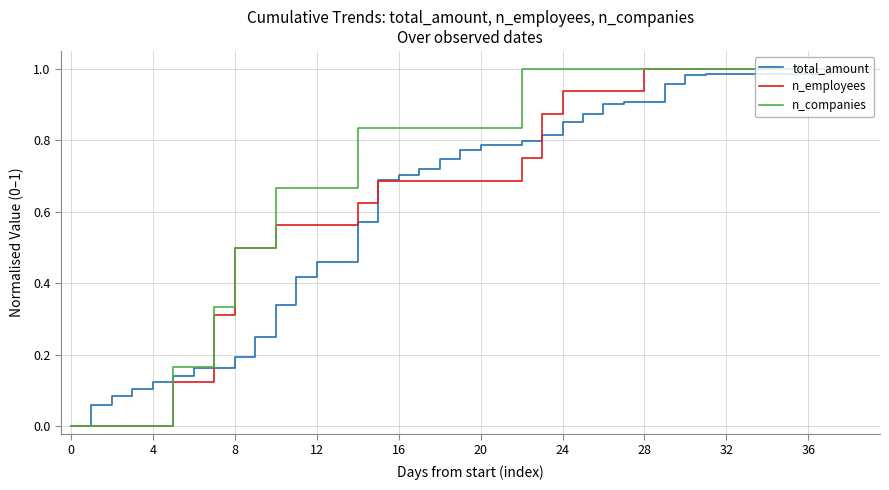

Rank the series at 36 from highest to lowest value.

n_employees, n_companies, total_amount